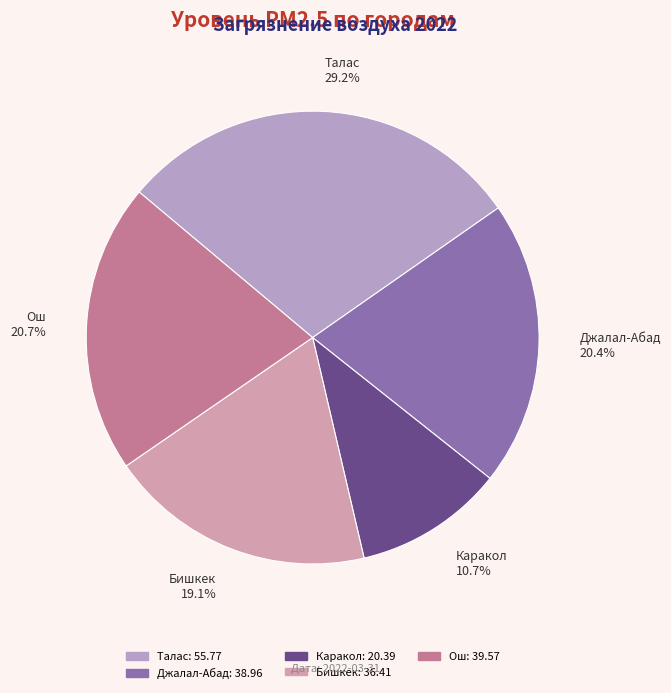

Is Ош the majority of the pie?

No